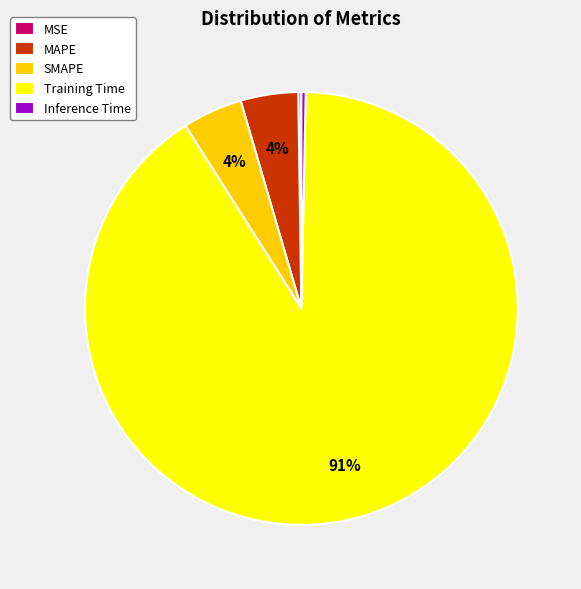

Which category has the biggest portion of the pie?

Training Time